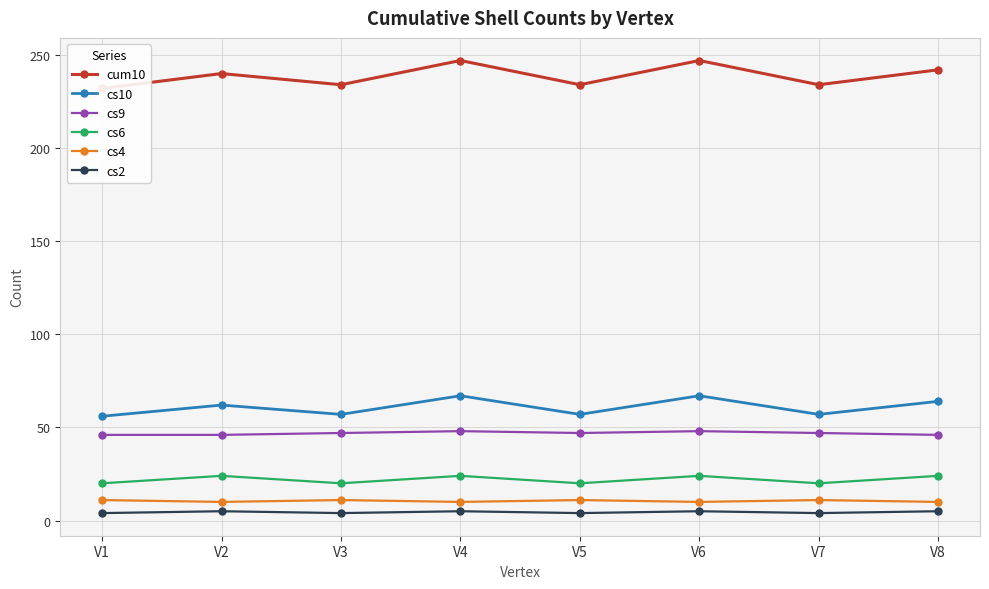

Reading left to right, what are all the values shown in this chart?

cum10: V1=232	V2=240	V3=234	V4=247	V5=234	V6=247	V7=234	V8=242
cs10: V1=56	V2=62	V3=57	V4=67	V5=57	V6=67	V7=57	V8=64
cs9: V1=46	V2=46	V3=47	V4=48	V5=47	V6=48	V7=47	V8=46
cs6: V1=20	V2=24	V3=20	V4=24	V5=20	V6=24	V7=20	V8=24
cs4: V1=11	V2=10	V3=11	V4=10	V5=11	V6=10	V7=11	V8=10
cs2: V1=4	V2=5	V3=4	V4=5	V5=4	V6=5	V7=4	V8=5